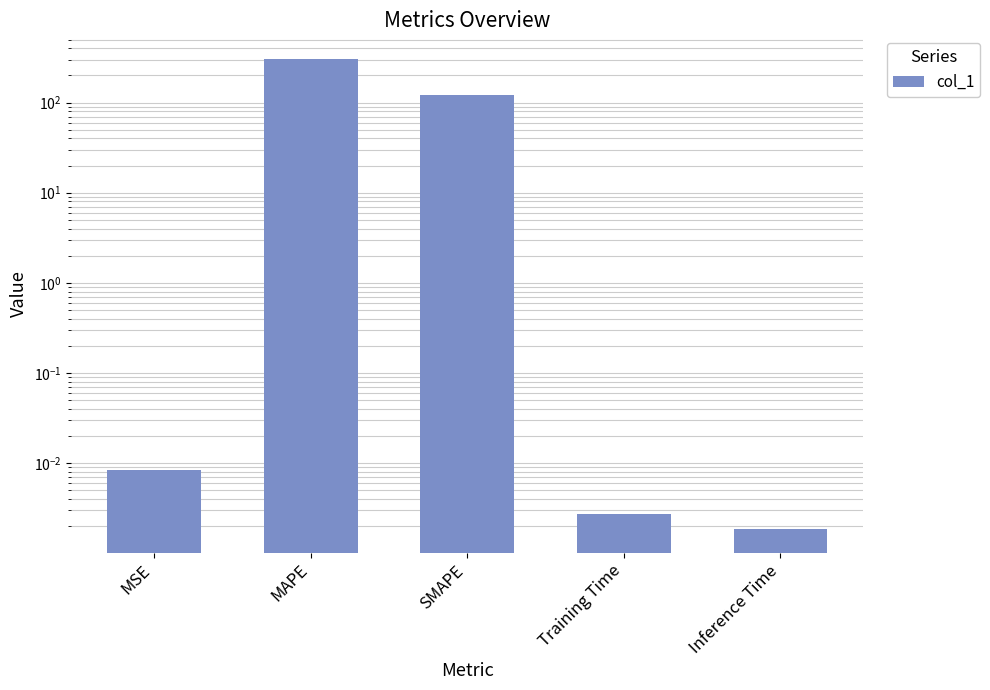

True or false: the data shows 0.0 at Inference Time.

True